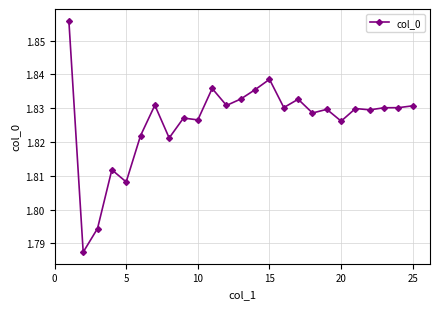

True or false: the data has more than 1 interior local peaks.

True